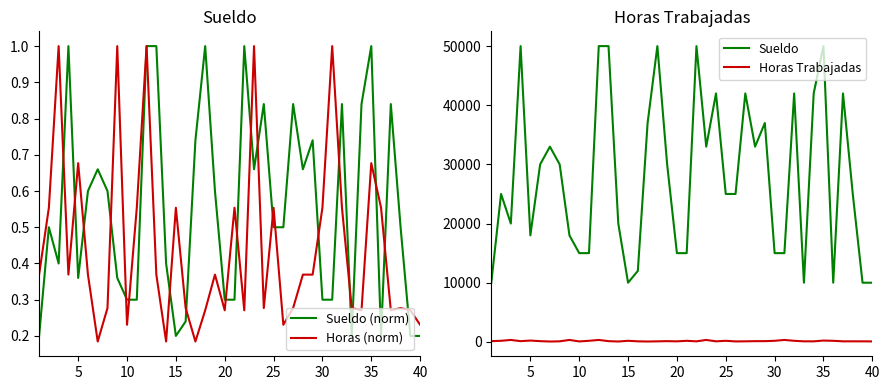

What is the label of the 5th point from the left?

5